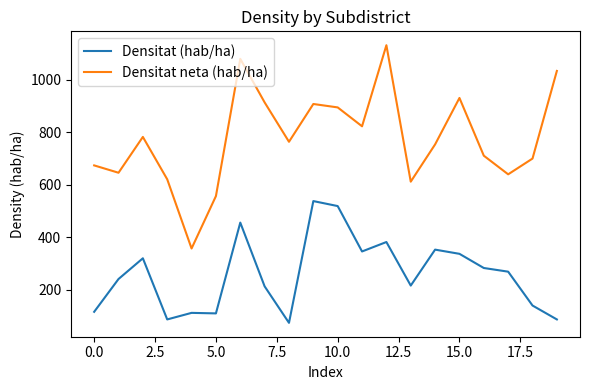

True or false: Densitat (hab/ha) and Densitat neta (hab/ha) intersect in this chart.

False